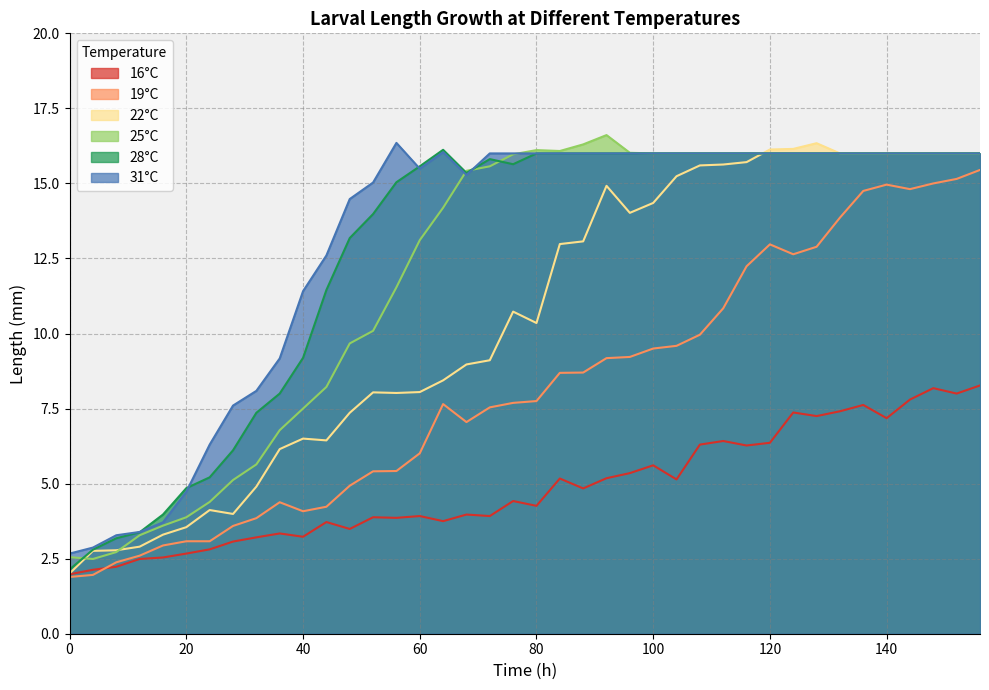

List the series in order of their peak value, highest first.

25°C, 31°C, 22°C, 28°C, 19°C, 16°C